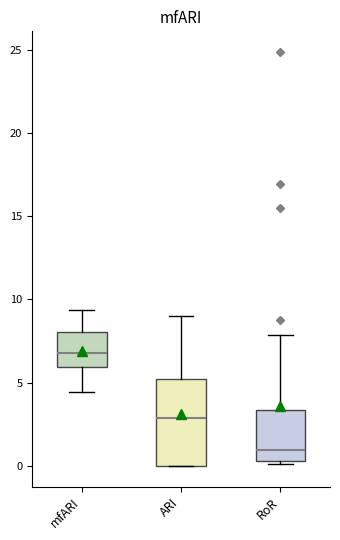

Reading left to right, transcribe this box plot: for each box, give where its median line is, the range the box spans, and where its two whiskers end, as read against the y-axis. The values are not printed on the chart, so give them approximately, as read against the axis.

mfARI: median 7.0, box 6.0 to 8.0, whiskers 4.5 to 9.5
ARI: median 3.0, box 0.0 to 5.0, whiskers 0.0 to 9.0
RoR: median 1.0, box 0.5 to 3.5, whiskers 0.0 to 8.0